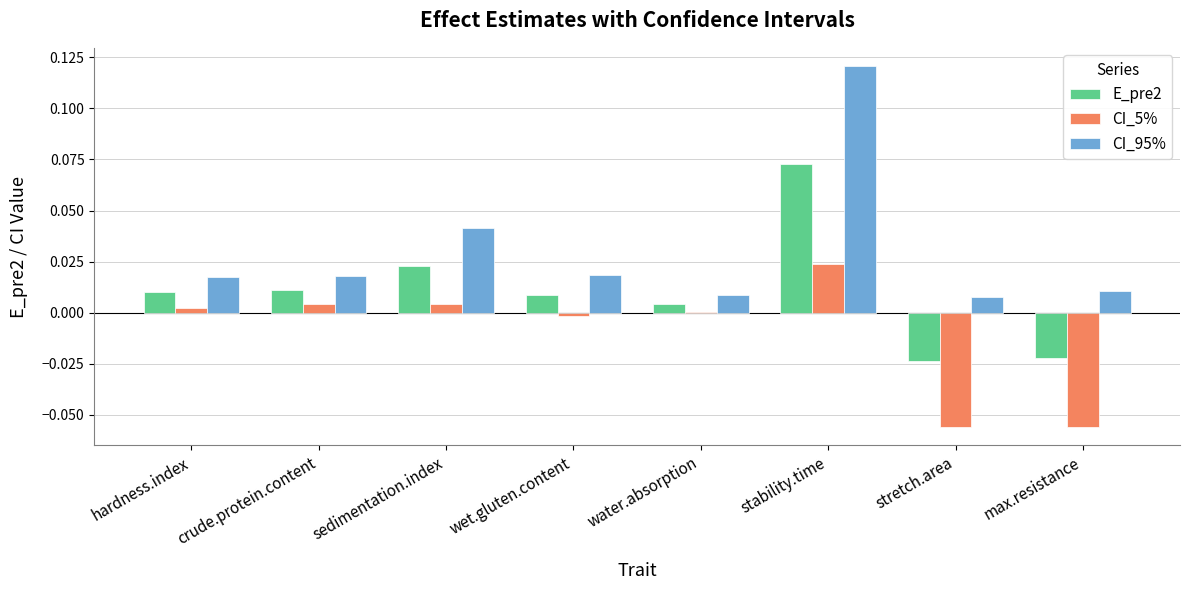

The CI_95% series shows 0.0 at max.resistance. True or false?

True